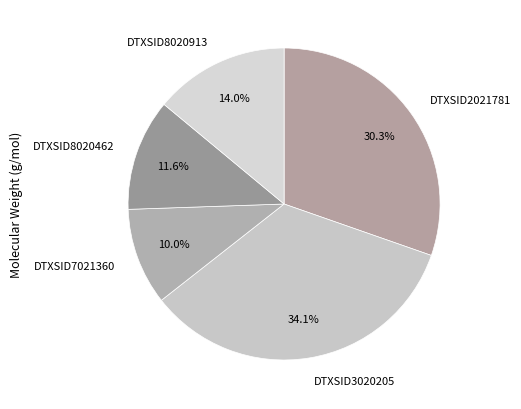

Approximately how many times larger is the value at DTXSID8020913 compared to DTXSID2021781?

0.5